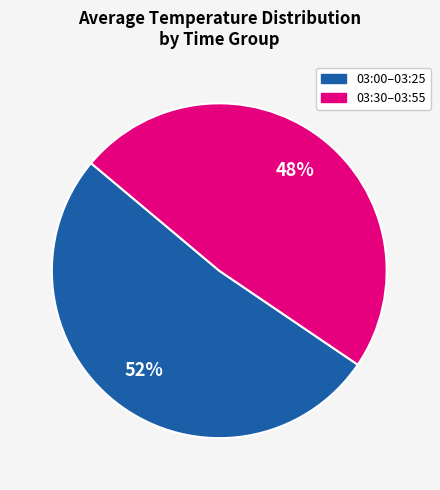

How many slices are in this pie chart?

2